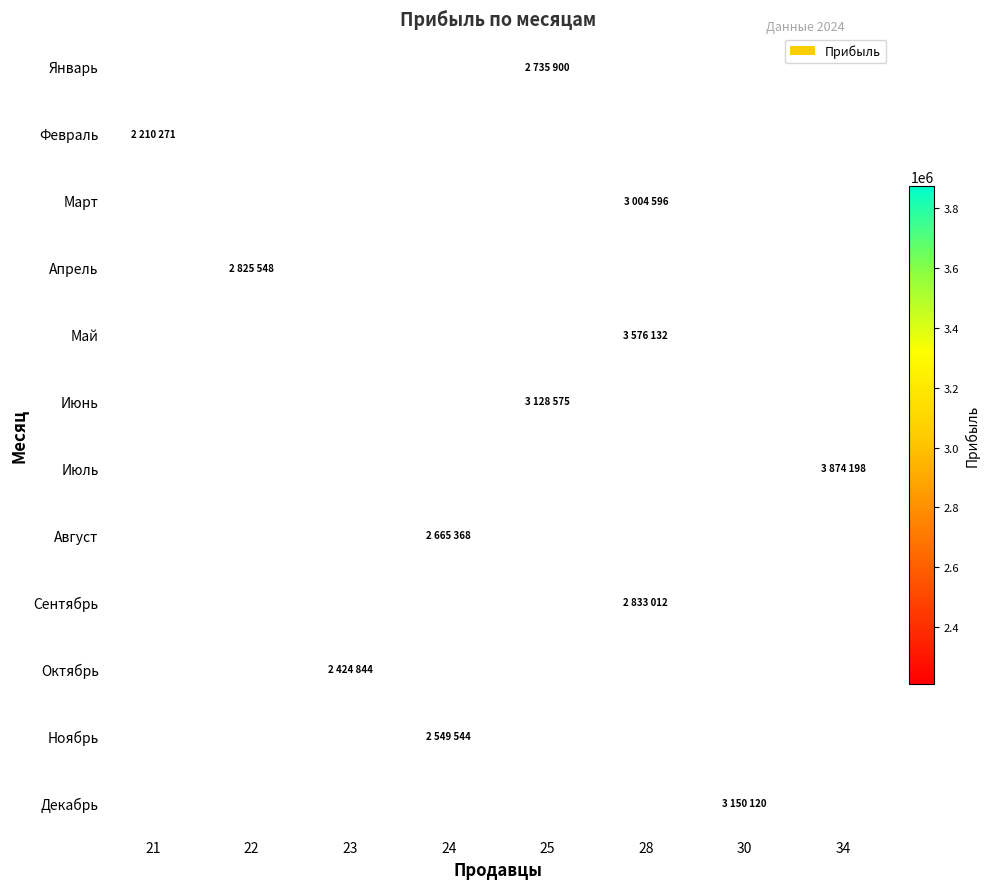

Between 21 and 22, which is larger?

22